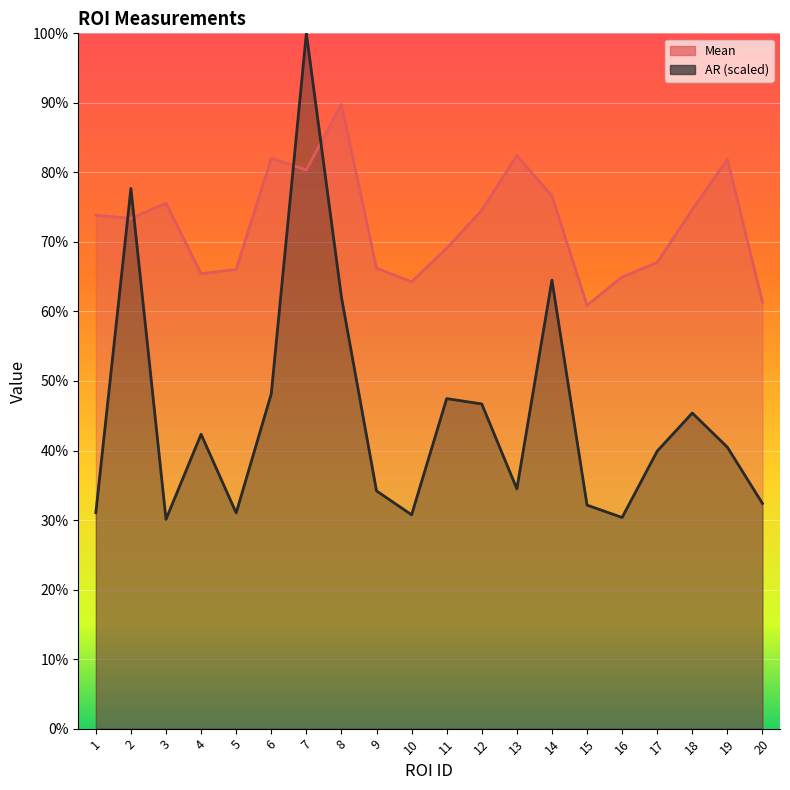

What is the total value across all series at 10?

95.0